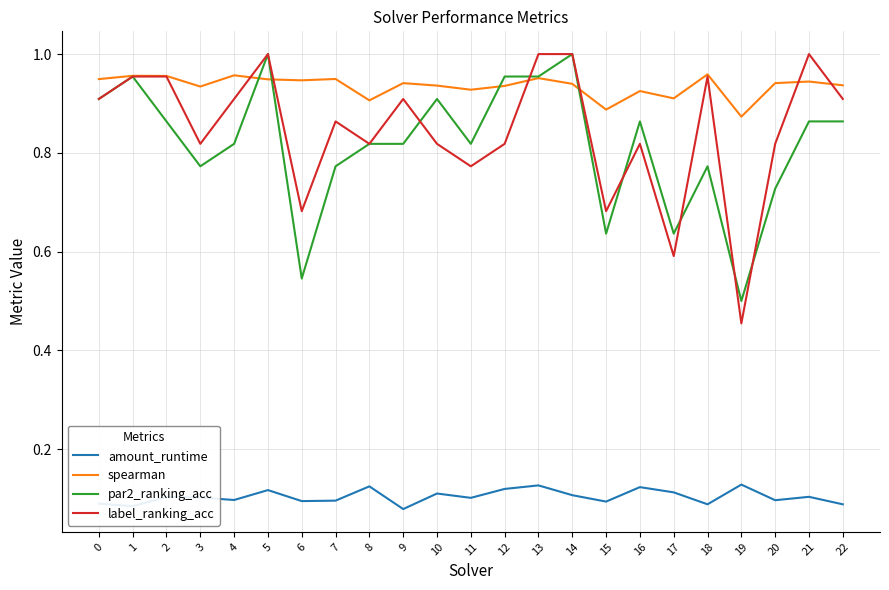

At which label does par2_ranking_acc reach its minimum?

19